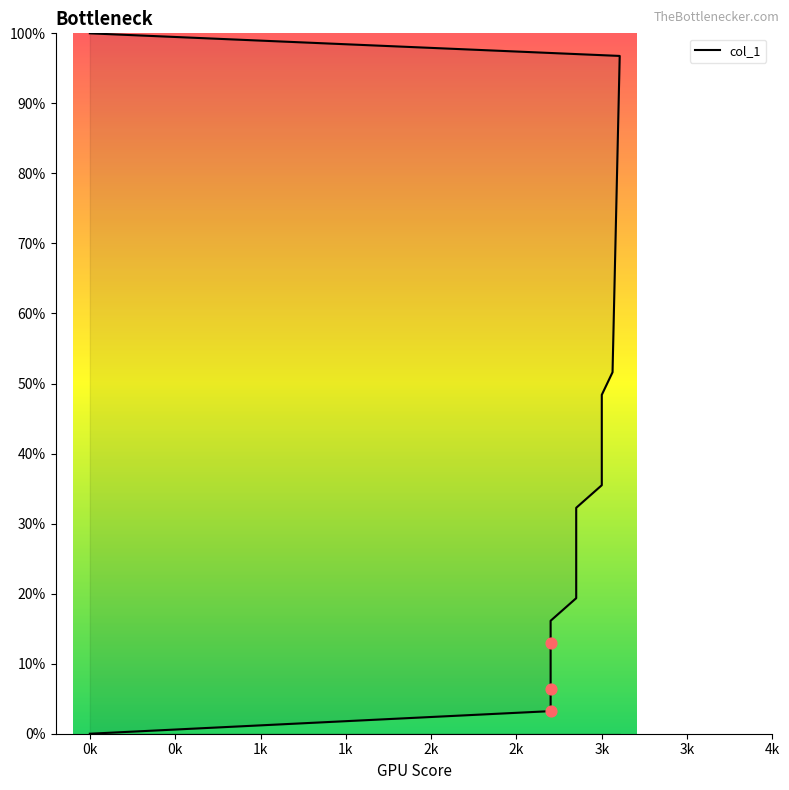

Which has a higher value, 2700 or 2850?

2850